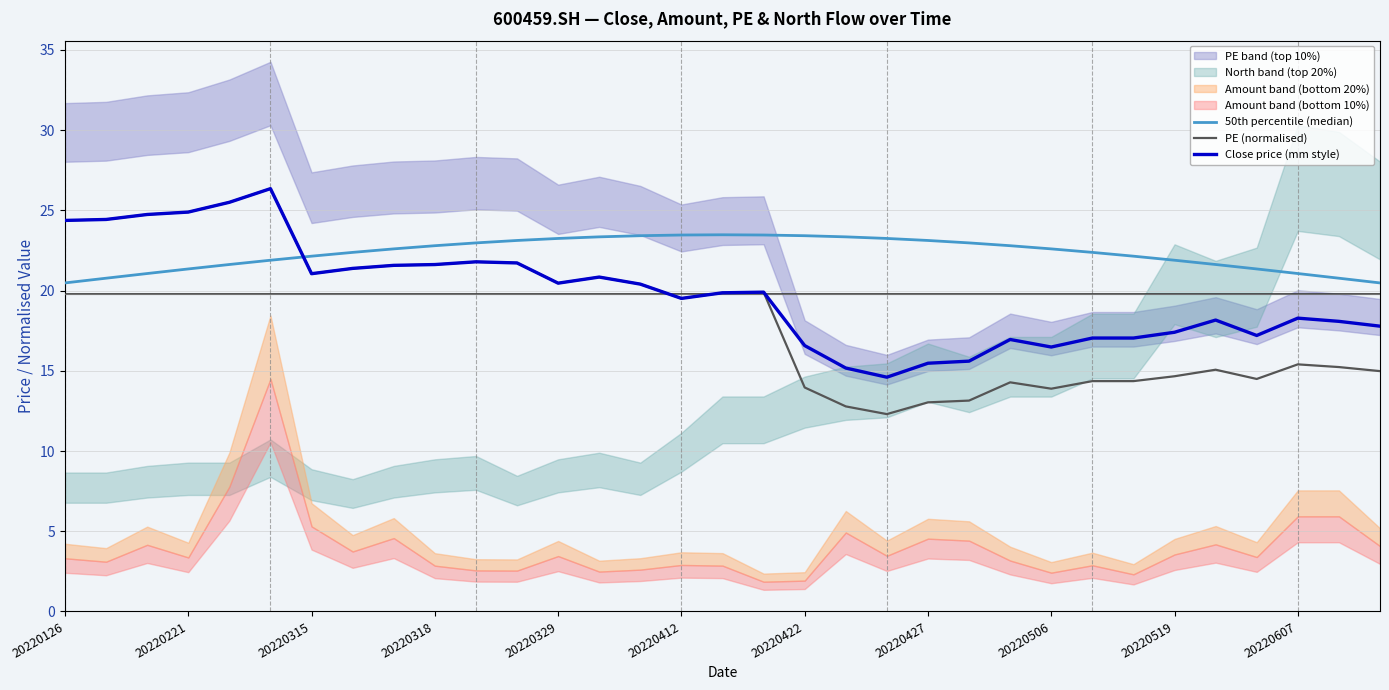

Reading left to right, transcribe all the data shown in this chart.

50th percentile (median): 20.5	20.8	21.1	21.3	21.6	21.9	22.1	22.4	22.6	22.8	23.0	23.1	23.2	23.3	23.4	23.5	23.5	23.5	23.4	23.3	23.2	23.1	23.0	22.8	22.6	22.4	22.1	21.9	21.6	21.3	21.1	20.8	20.5
PE (normalised): 24.4	24.4	24.7	24.9	25.5	26.4	21.1	21.4	21.6	21.6	21.8	21.7	20.5	20.8	20.4	19.5	19.9	19.9	14.0	12.8	12.3	13.0	13.1	14.3	13.9	14.4	14.4	14.7	15.1	14.5	15.4	15.2	15.0
Close price (mm style): 24.4	24.4	24.7	24.9	25.5	26.4	21.1	21.4	21.6	21.6	21.8	21.7	20.5	20.8	20.4	19.5	19.9	19.9	16.6	15.2	14.6	15.5	15.6	16.9	16.5	17.0	17.0	17.4	18.2	17.2	18.3	18.1	17.8